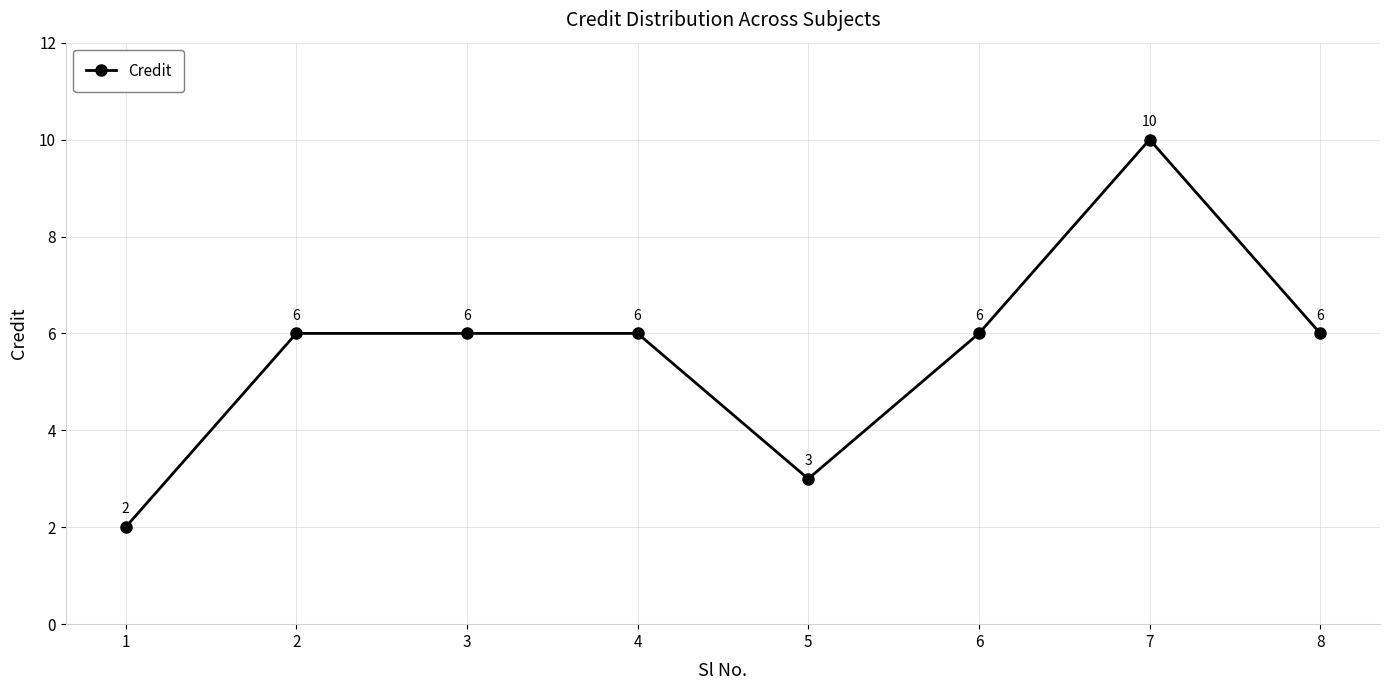

What is the ratio of the value at 6 to the value at 2?

1.0